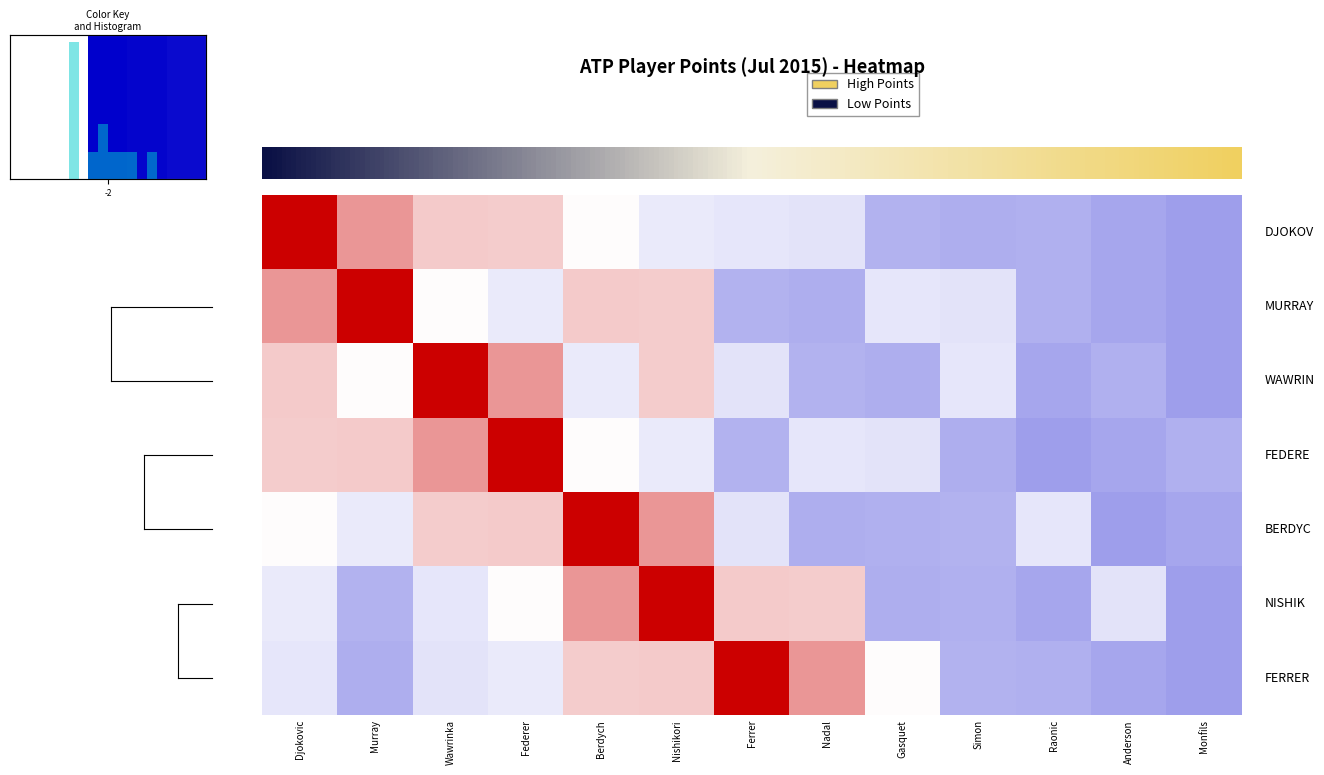

What is the difference between the maximum and minimum values in the Roger Federer series?

3.7